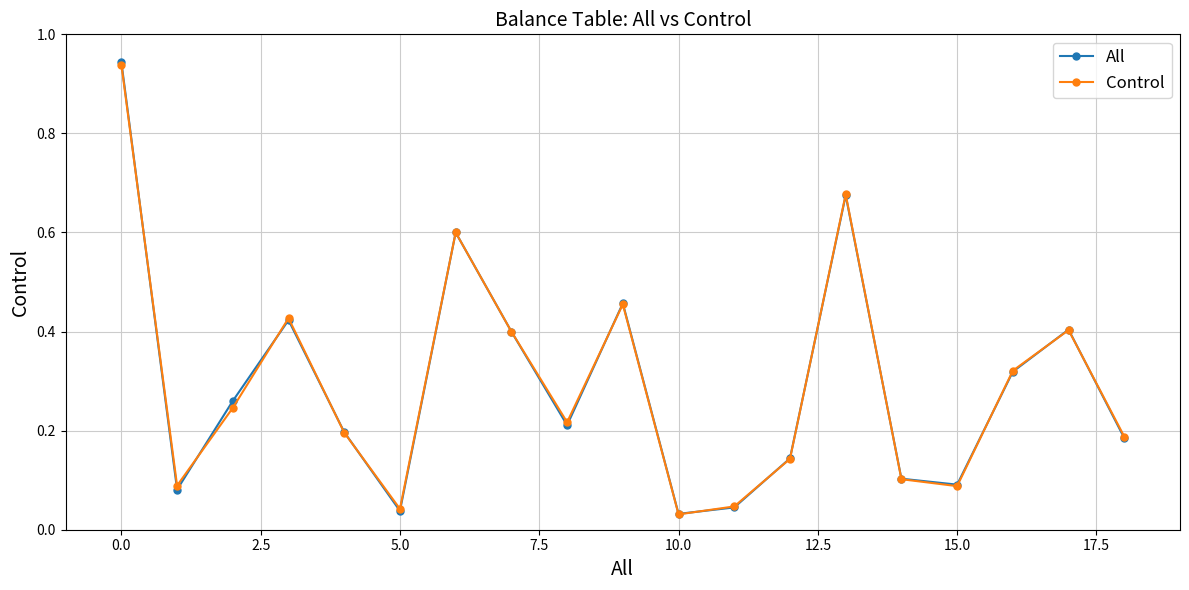

What are all the series names shown in the legend?

All, Control